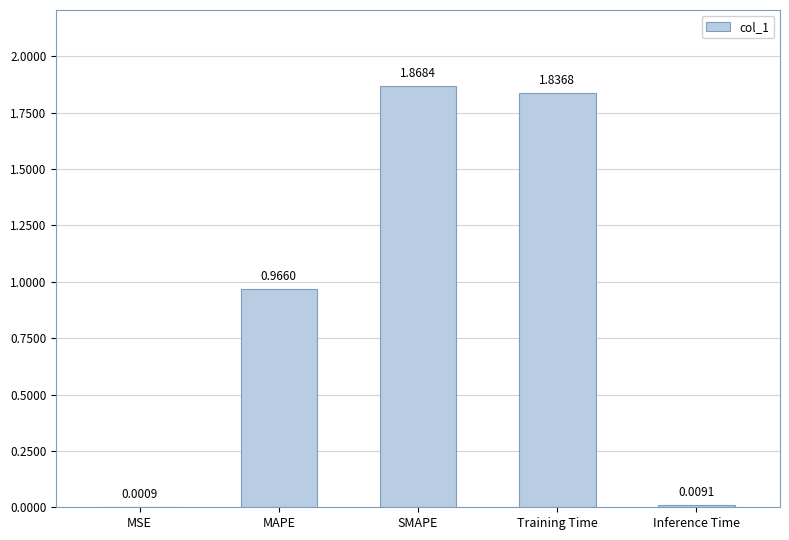

What is the change in value from SMAPE to Inference Time?

-1.9